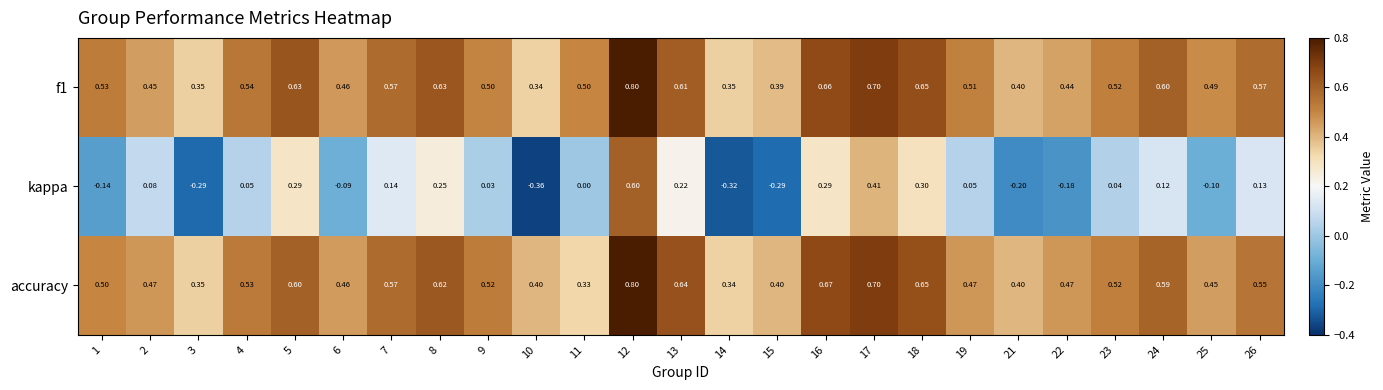

Which series changed the most between 5 and 9?

kappa